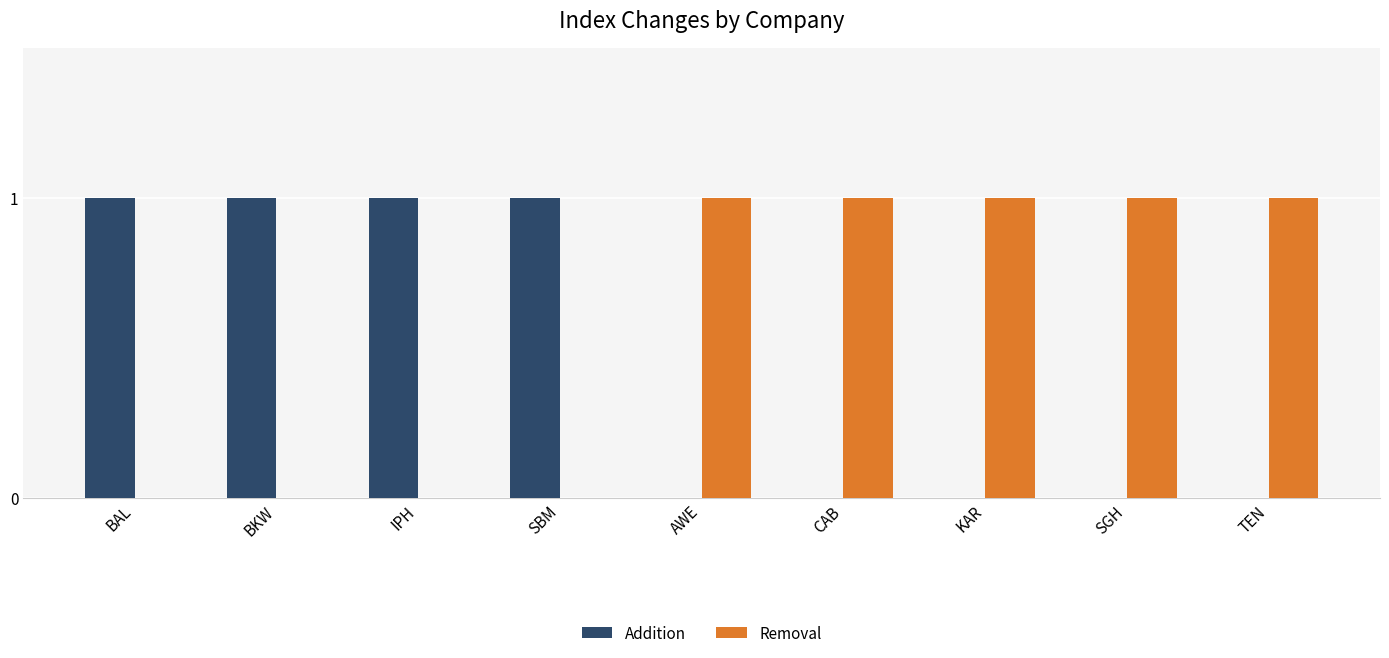

The Removal series shows 1 at AWE. True or false?

True